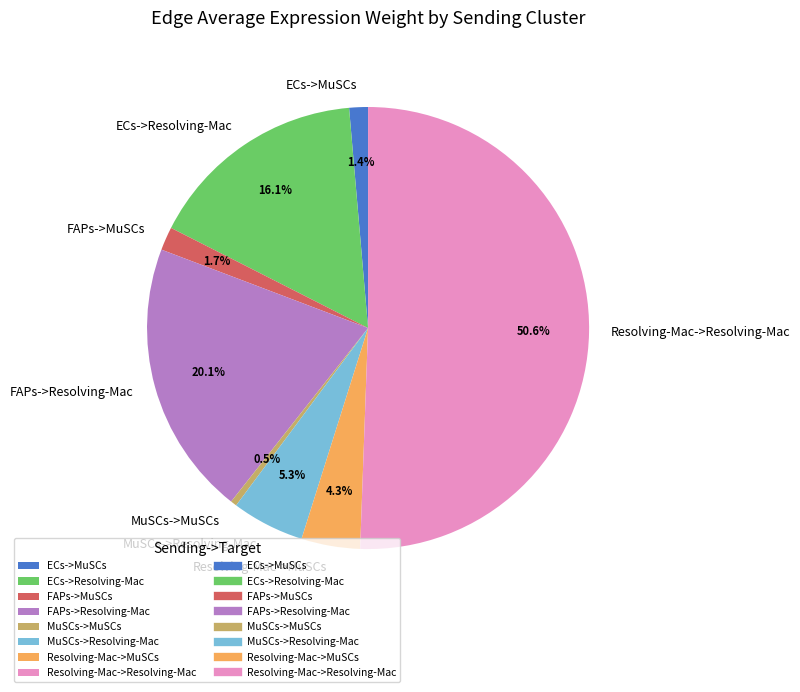

Count the number of slices in the pie.

8